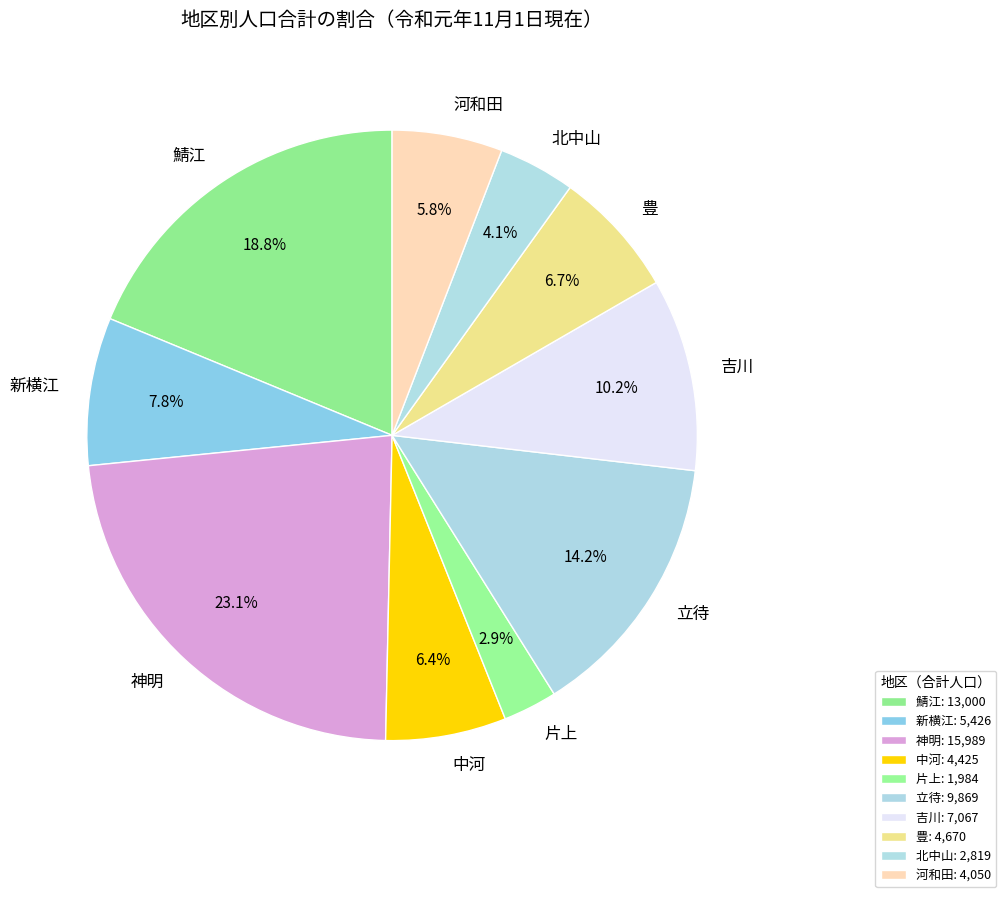

To the nearest percent, what is the difference between the 吉川 and 河和田 slice percentages?

4%